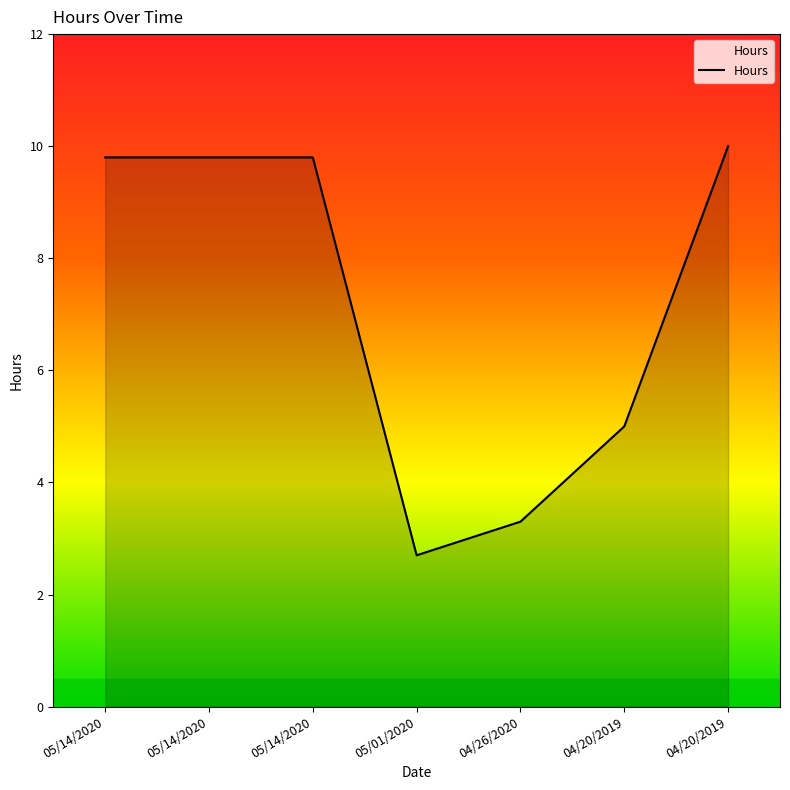

What is the change in value from 05/14/2020 to 04/20/2019?

+0.2